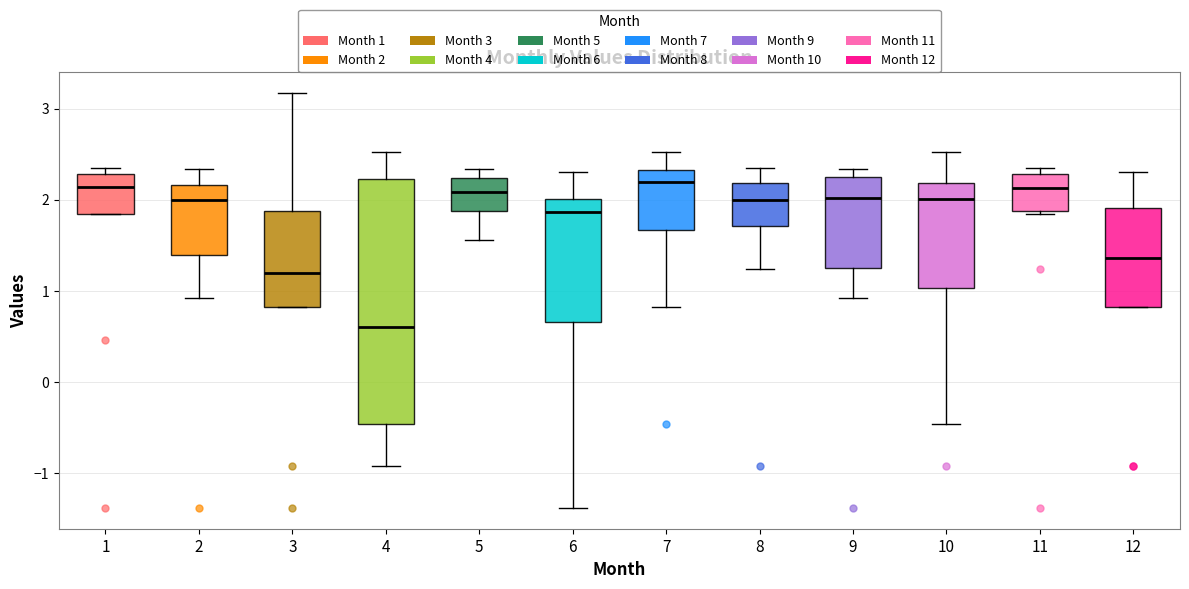

Reading left to right, transcribe this box plot: for each box, give where its median line is, the range the box spans, and where its two whiskers end, as read against the y-axis. The values are not printed on the chart, so give them approximately, as read against the axis.

1: median 2.1, box 1.8 to 2.3, whiskers 1.8 to 2.3 (just above the box's upper edge)
2: median 2.0, box 1.4 to 2.2, whiskers 0.9 to 2.3
3: median 1.2, box 0.8 to 1.9, whiskers 0.8 to 3.2
4: median 0.6, box -0.5 to 2.2, whiskers -0.9 to 2.5
5: median 2.1, box 1.9 to 2.2, whiskers 1.6 to 2.3
6: median 1.9, box 0.7 to 2.0, whiskers -1.4 to 2.3
7: median 2.2, box 1.7 to 2.3, whiskers 0.8 to 2.5
8: median 2.0, box 1.7 to 2.2, whiskers 1.2 to 2.3
9: median 2.0, box 1.3 to 2.3, whiskers 0.9 to 2.3 (just above the box's upper edge)
10: median 2.0, box 1.0 to 2.2, whiskers -0.5 to 2.5
11: median 2.1, box 1.9 to 2.3, whiskers 1.8 to 2.3 (just above the box's upper edge)
12: median 1.4, box 0.8 to 1.9, whiskers 0.8 to 2.3